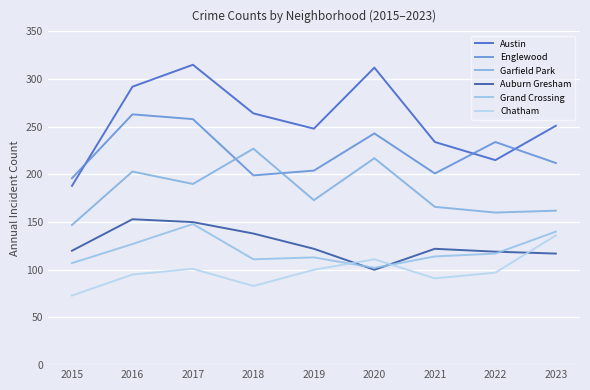

Rank the series at 2015 from lowest to highest value.

Chatham, Grand Crossing, Auburn Gresham, Garfield Park, Austin, Englewood